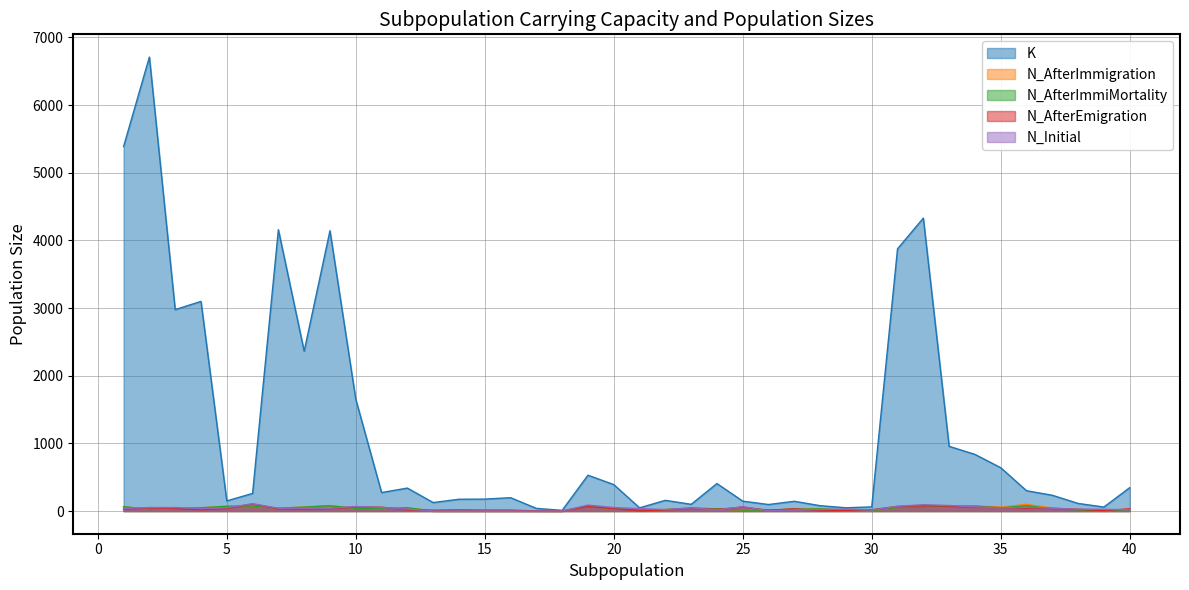

Where does the N_AfterEmigration series first go above 32?

2